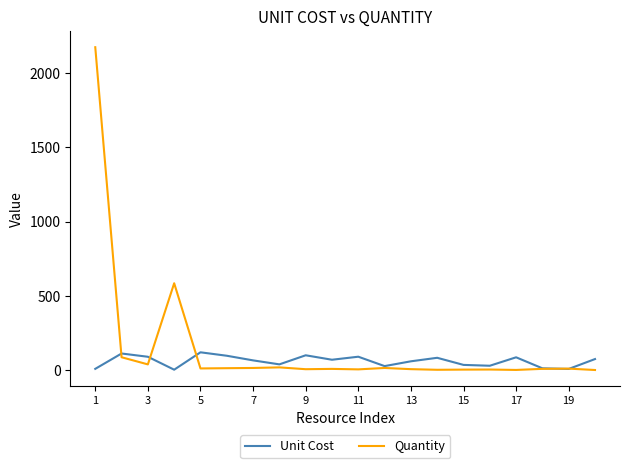

Which series has the widest spread of values?

Quantity